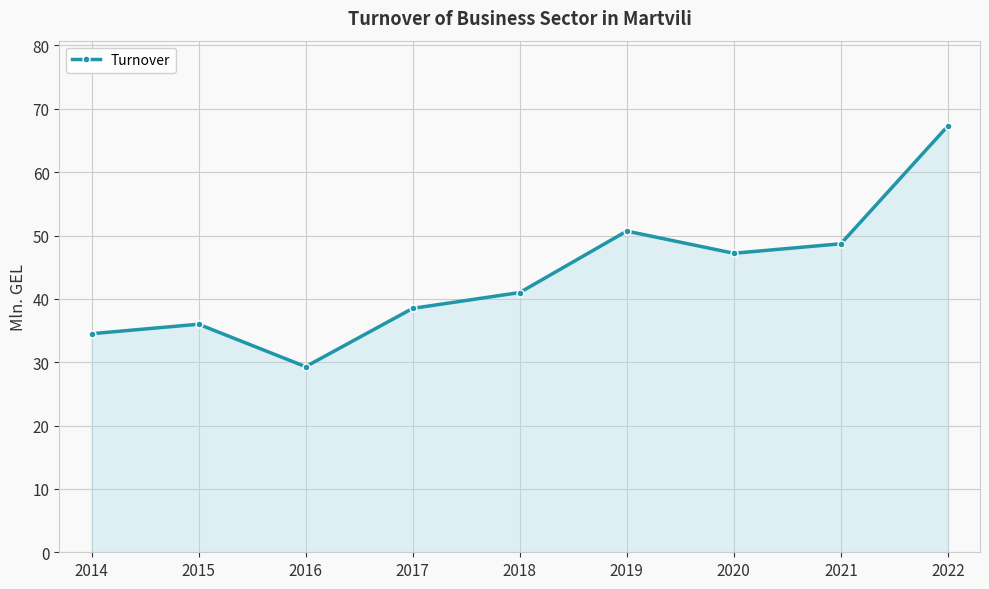

What is the change in value from 2014 to 2017?

+4.0